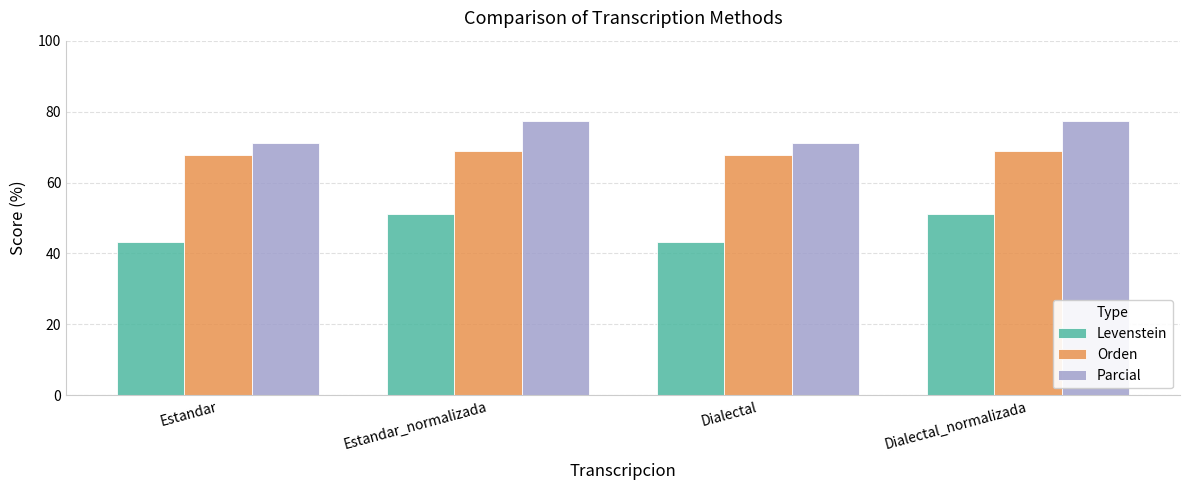

What is the difference between the maximum and minimum values in the Parcial series?

6.2